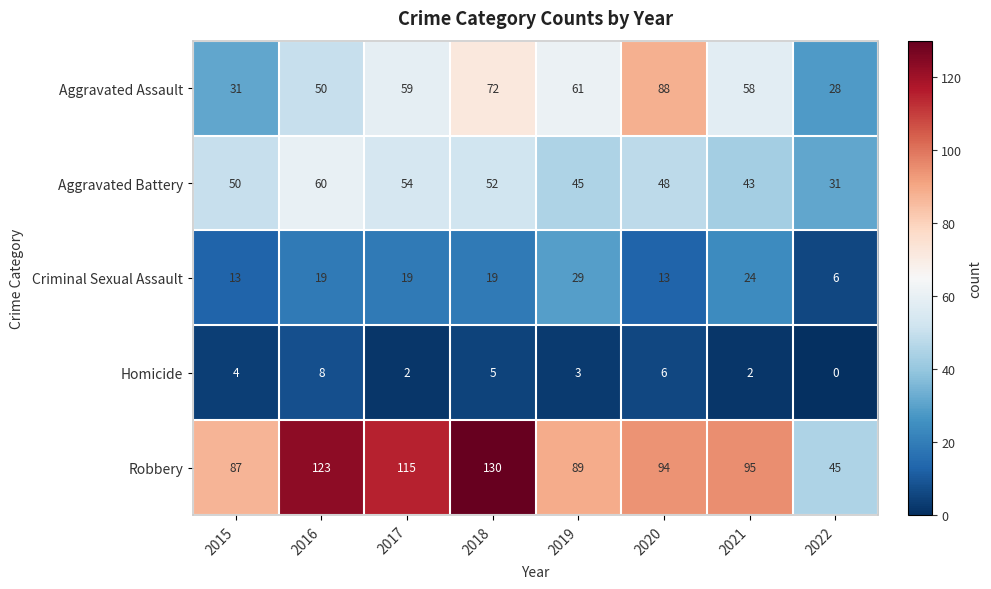

List the series in order of their peak value, lowest first.

Homicide, Criminal Sexual Assault, Aggravated Battery, Aggravated Assault, Robbery